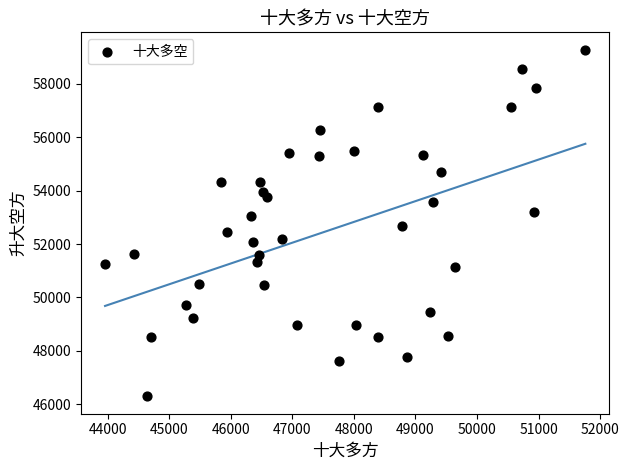

What is the range of Y values (max minus min)?

12992